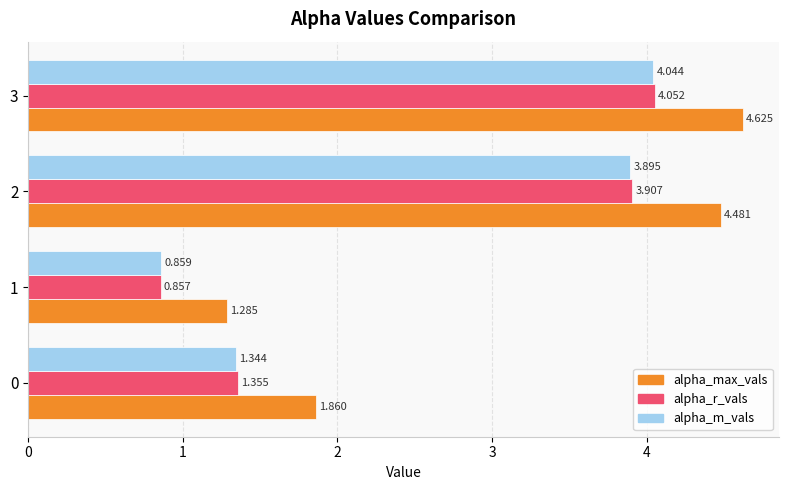

How many data points does each series have?

4